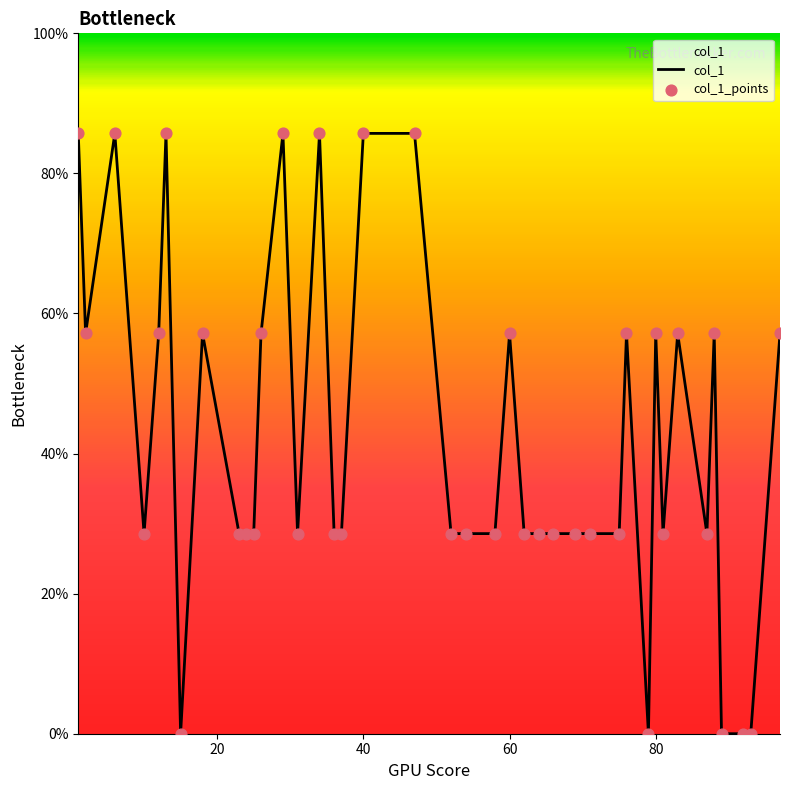

Does the chart have visible grid lines?

No